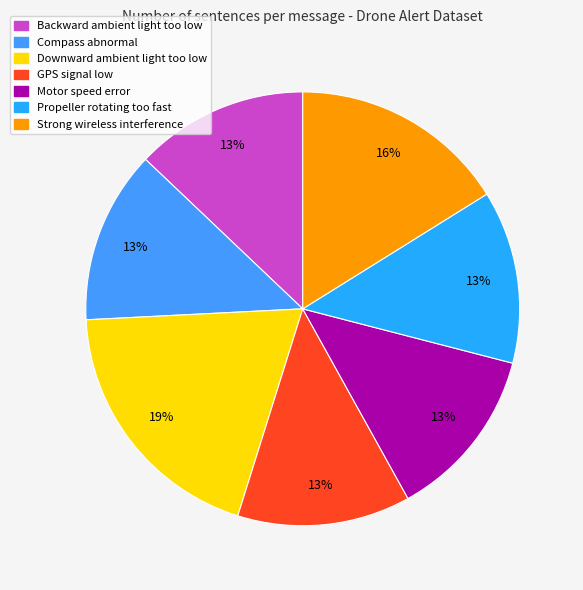

Count the number of slices in the pie.

7